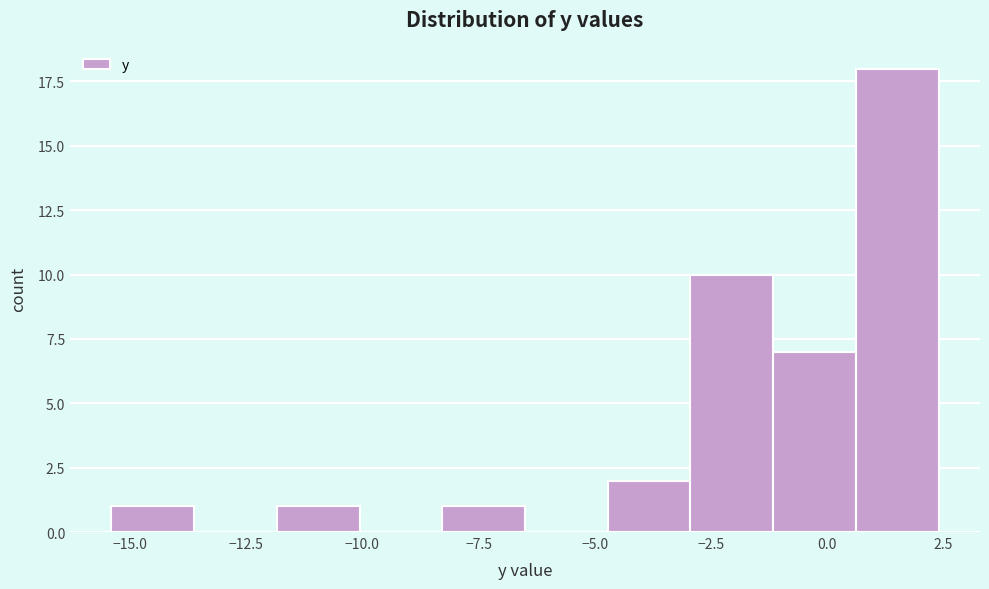

Read against the x-axis, roughly where is the centre of the tallest bar?

1.5